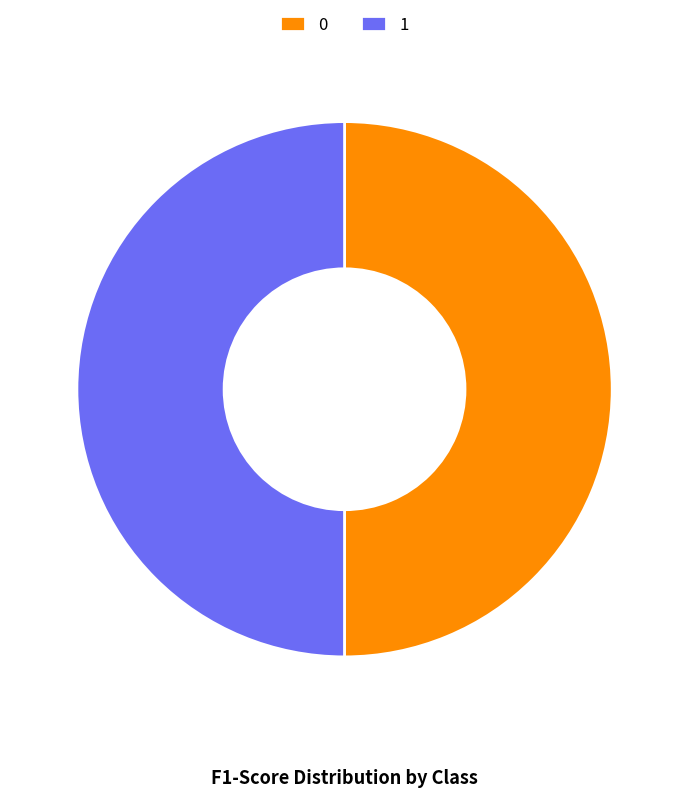

Is it true that 1 is 35% of the pie?

False